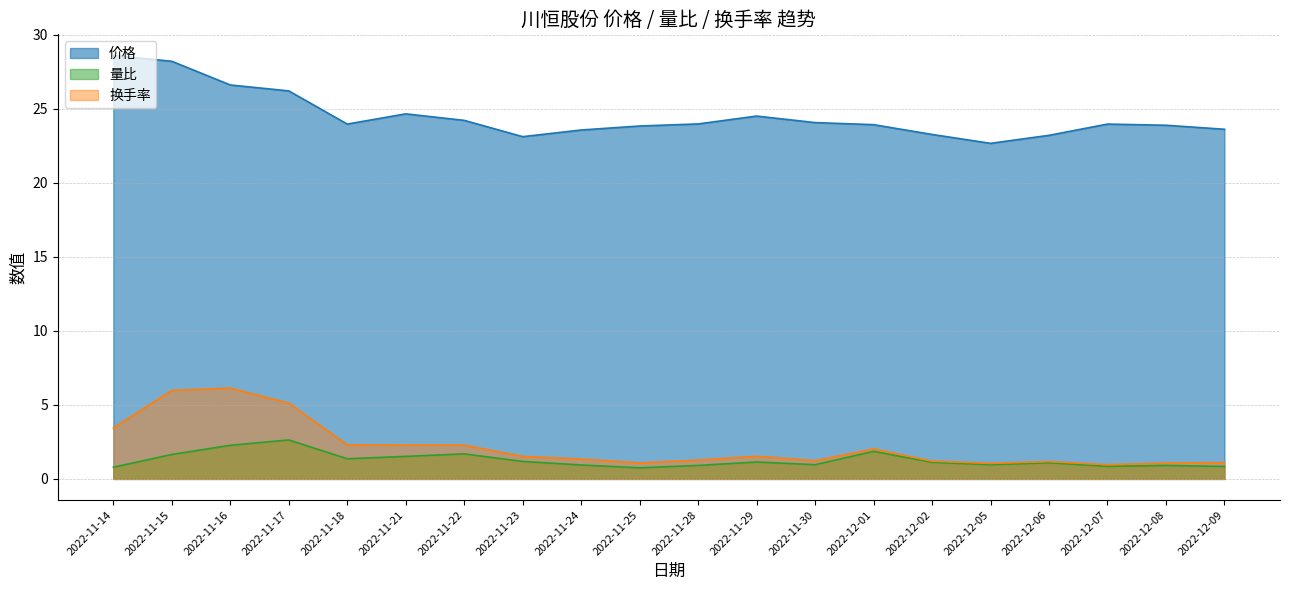

At which label does 换手率 first exceed 1?

2022-11-14